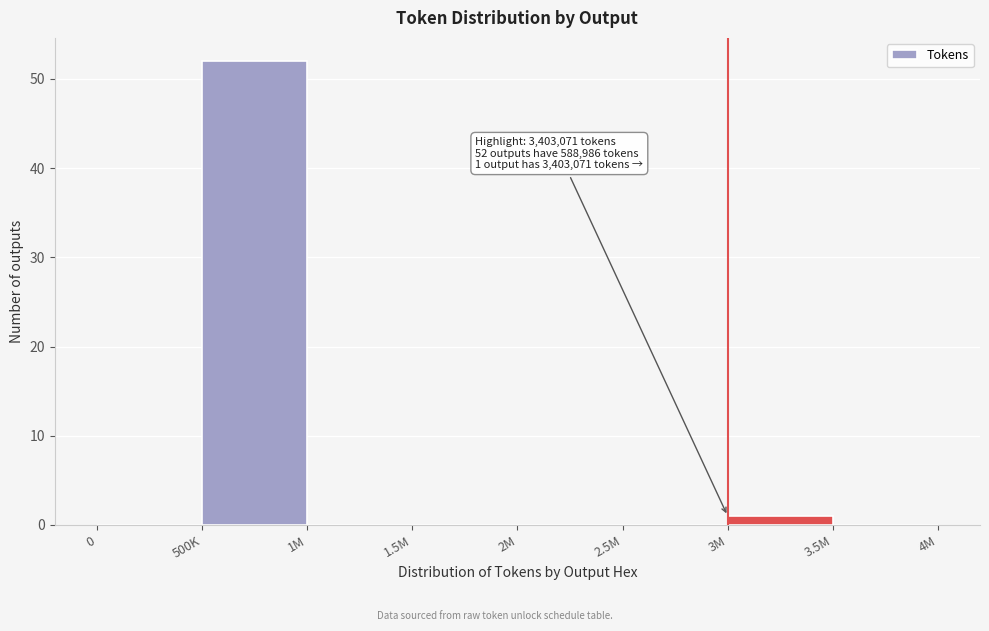

Reading left to right, extract all data points from this chart.

0=0	500K=52	1M=0	1.5M=0	2M=0	2.5M=0	3M=1	3.5M=0